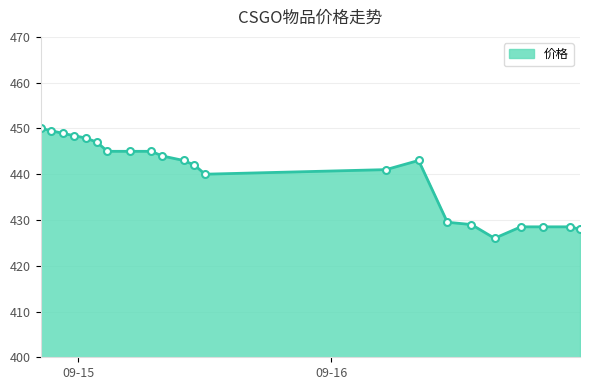

Reading left to right, what are all the values shown in this chart?

2023-09-14 20:25:59=450.0	2023-09-14 21:27:09=449.5	2023-09-14 22:34:30=448.9	2023-09-14 23:38:04=448.4	2023-09-15 00:43:10=447.9	2023-09-15 01:45:43=447.0	2023-09-15 02:45:49=445.0	2023-09-15 04:53:29=445.0	2023-09-15 06:55:51=445.0	2023-09-15 07:56:28=444.0	2023-09-15 09:59:25=443.0	2023-09-15 11:00:57=442.0	2023-09-15 12:01:50=440.0	2023-09-16 05:12:03=441.0	2023-09-16 08:17:43=443.0	2023-09-16 11:01:32=429.5	2023-09-16 13:18:23=429.0	2023-09-16 15:30:07=426.0	2023-09-16 18:00:05=428.5	2023-09-16 20:08:17=428.5	2023-09-16 22:38:20=428.5	2023-09-16 23:36:45=428.0